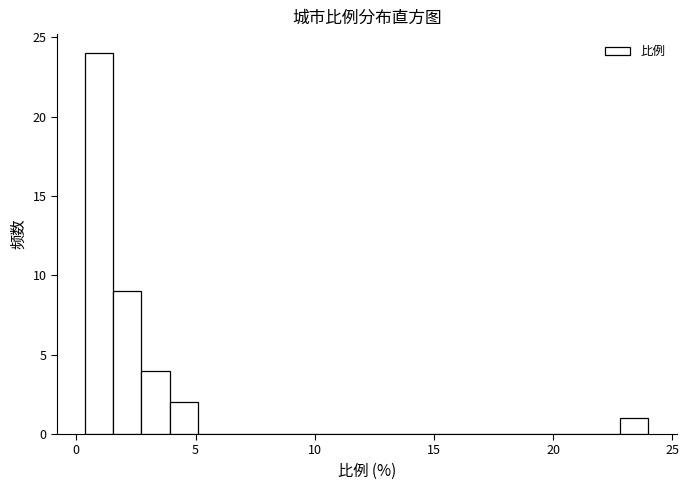

Read against the x-axis, roughly where is the centre of the tallest bar?

1.0